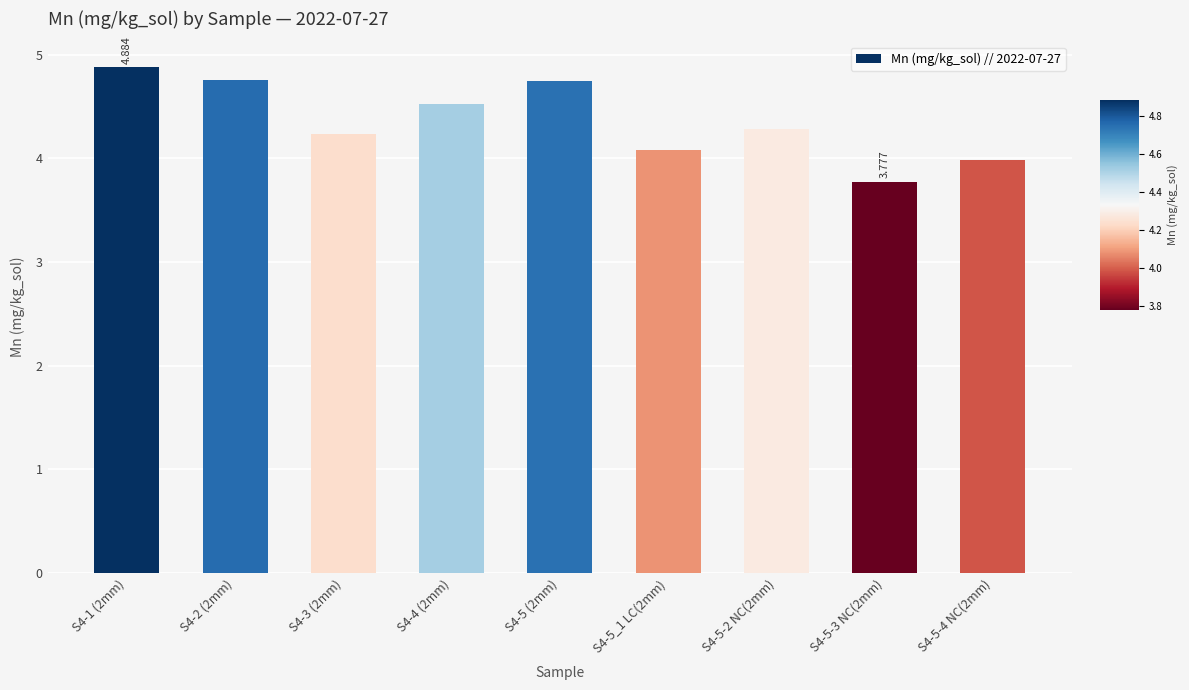

What is the ratio of the value at S4-3 (2mm) to the value at S4-5_1 LC(2mm)?

1.0